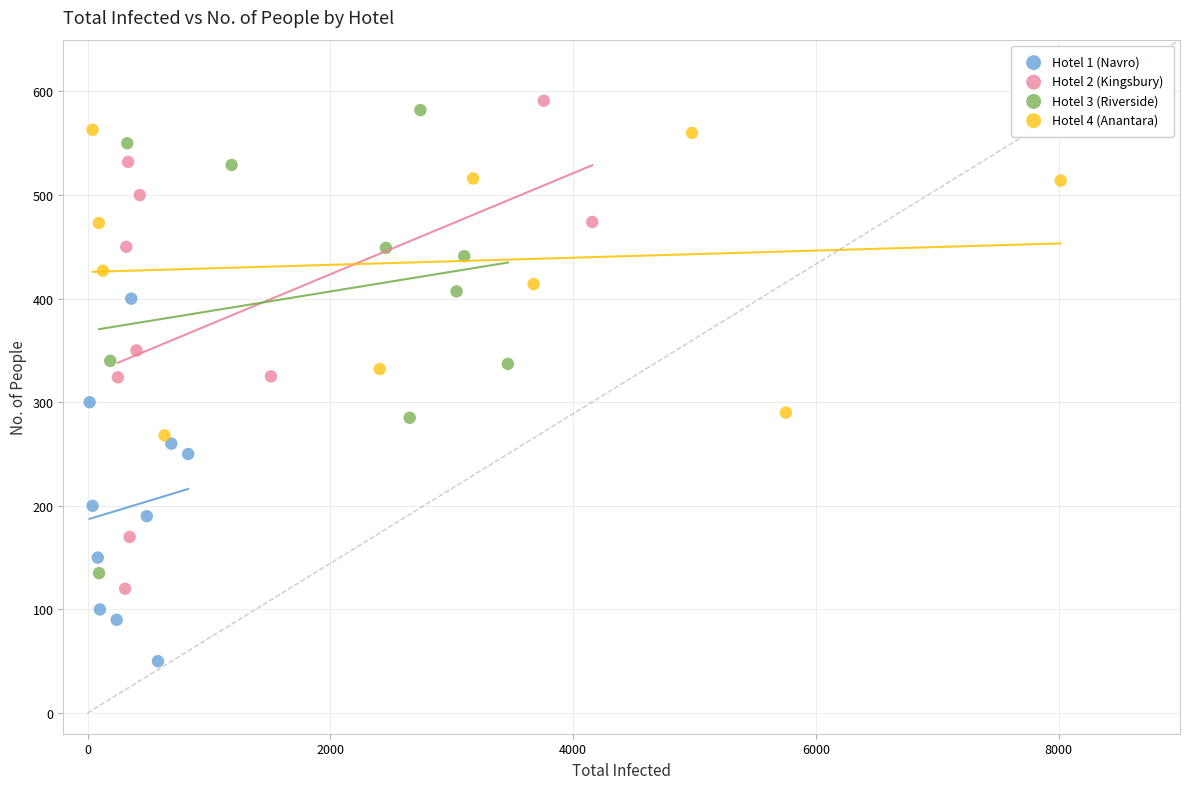

What are all the series names shown in the legend?

Hotel 1 (Navro), Hotel 2 (Kingsbury), Hotel 3 (Riverside), Hotel 4 (Anantara)